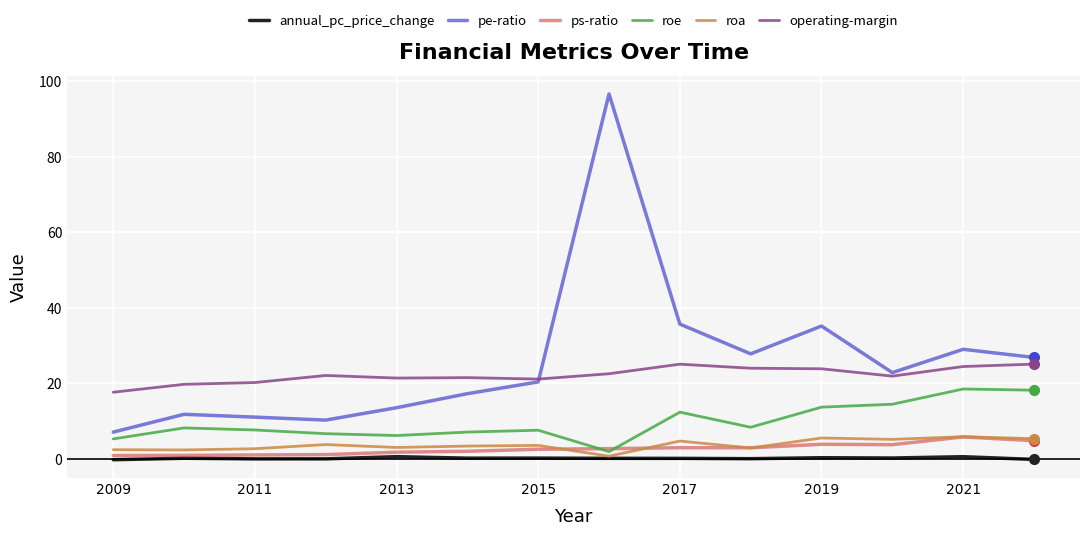

What is the maximum value shown in the chart?

96.7